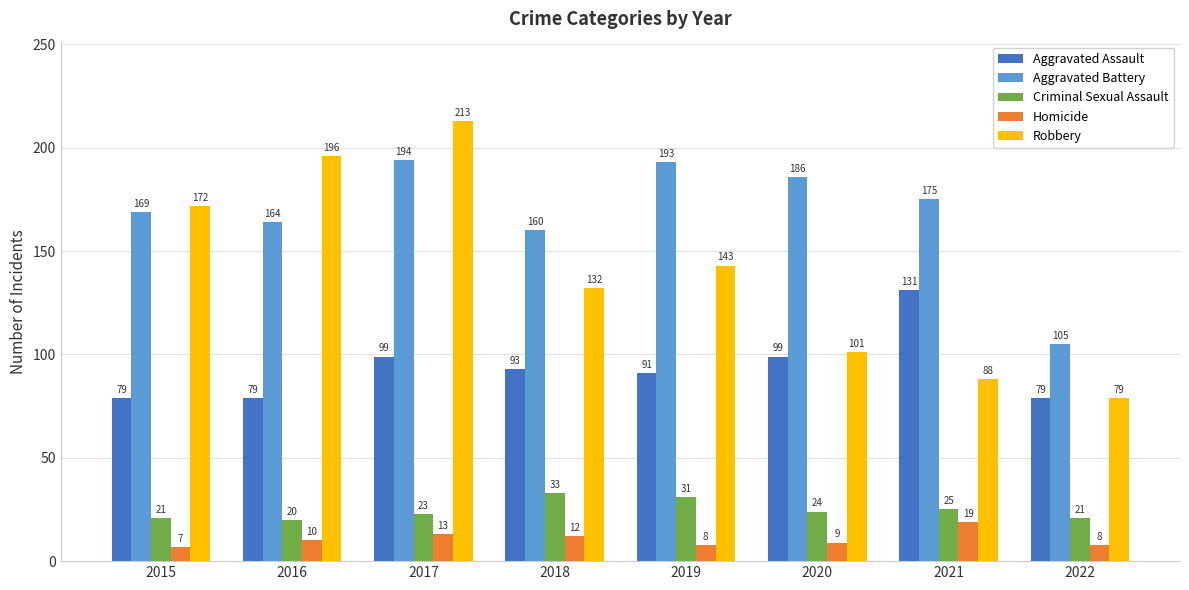

Does the chart contain stacked bars?

No